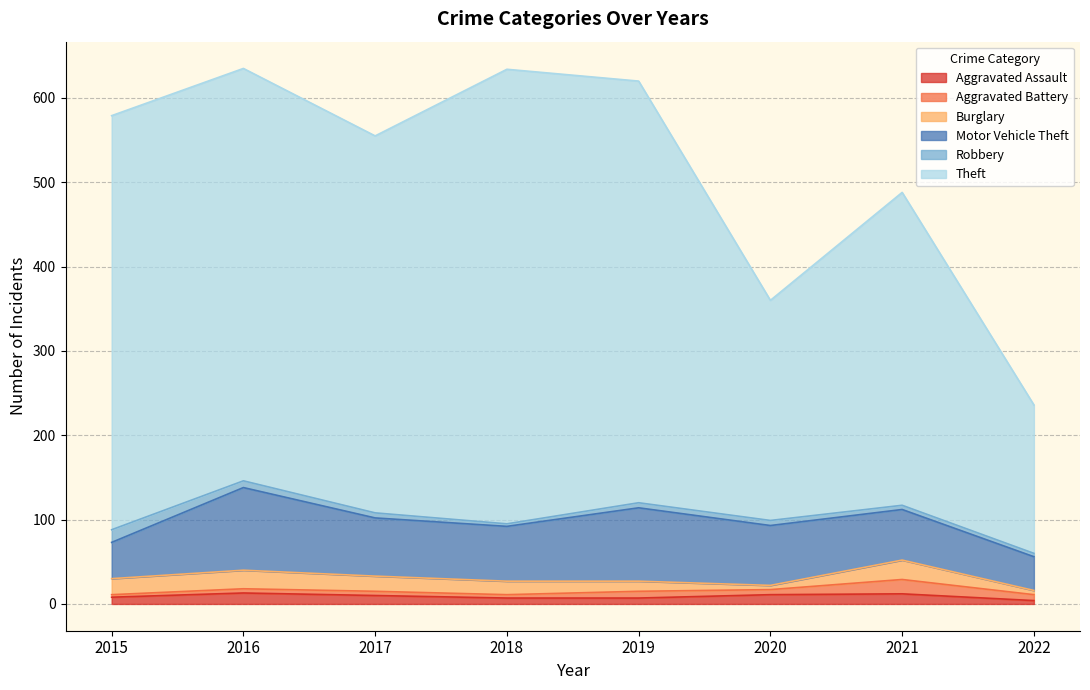

True or false: Motor Vehicle Theft and Aggravated Battery cross at least once.

False